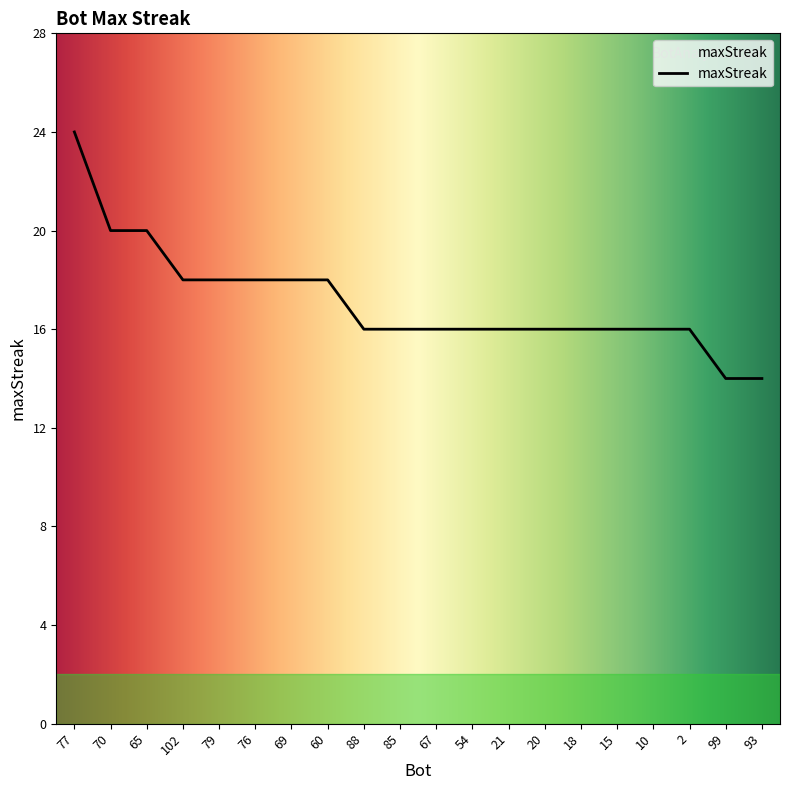

What is the average value?

17